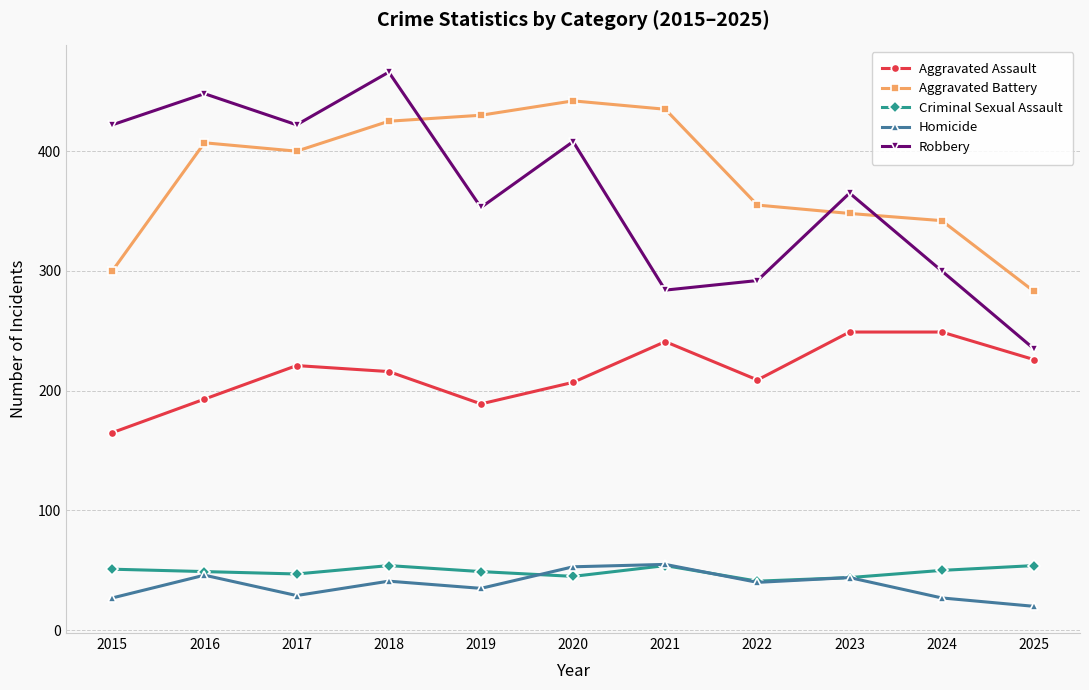

Between 2020 and 2025, which series saw the biggest shift?

Robbery